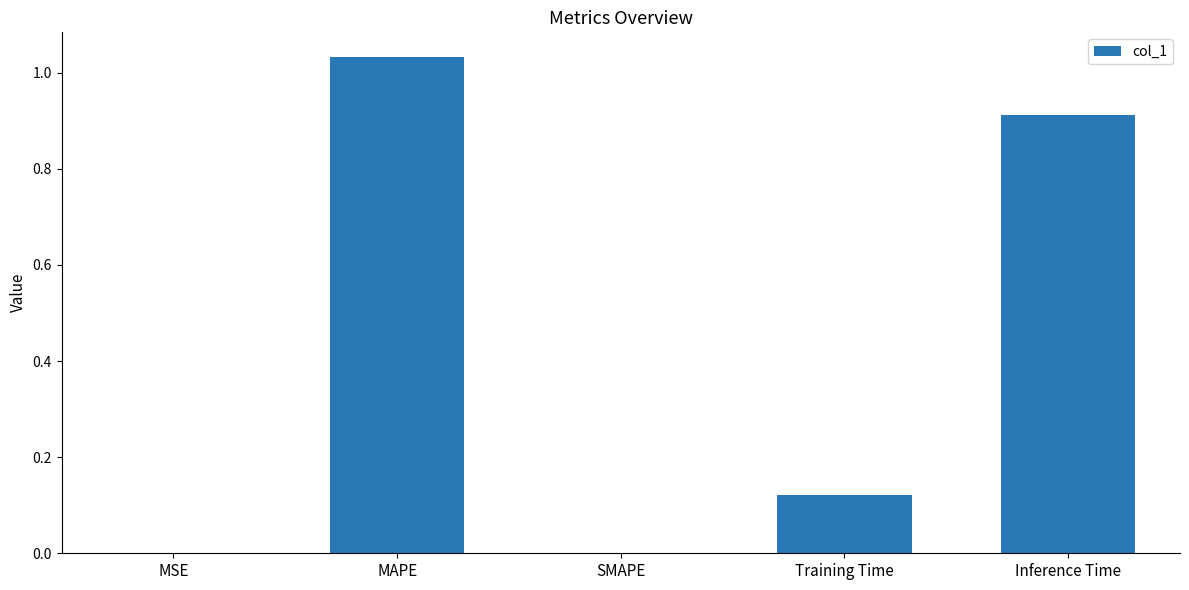

What is the sum of all values?

2.1